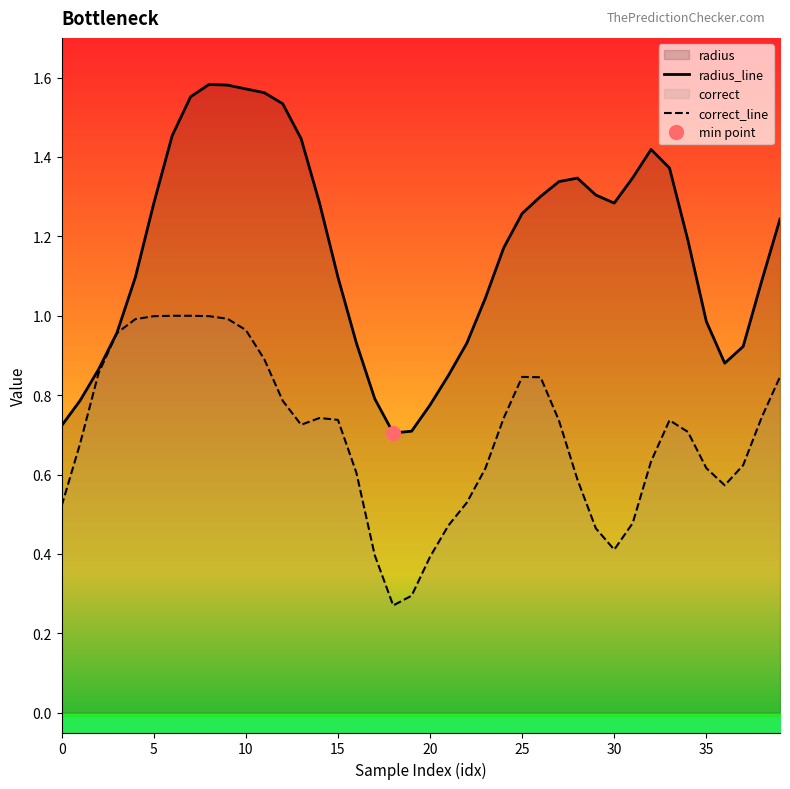

True or false: radius_line and correct_line intersect in this chart.

False